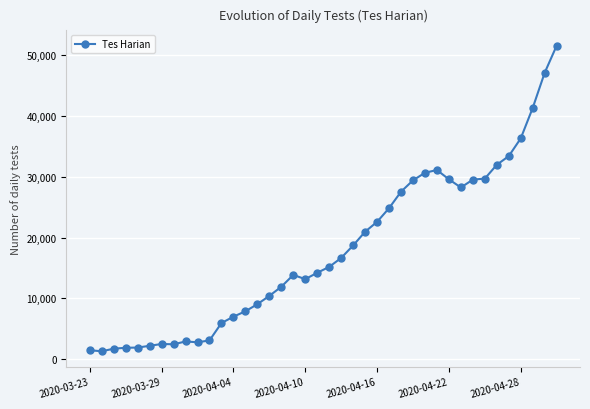

How many data points are less than 15173?

20